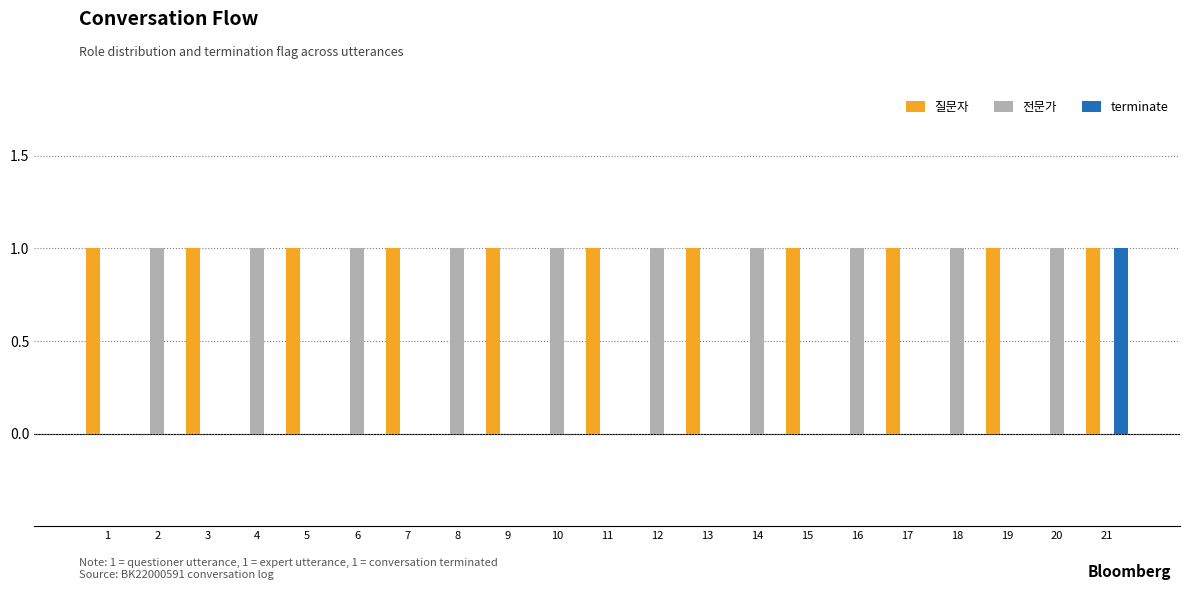

The 질문자 series shows 1 at 21. True or false?

True